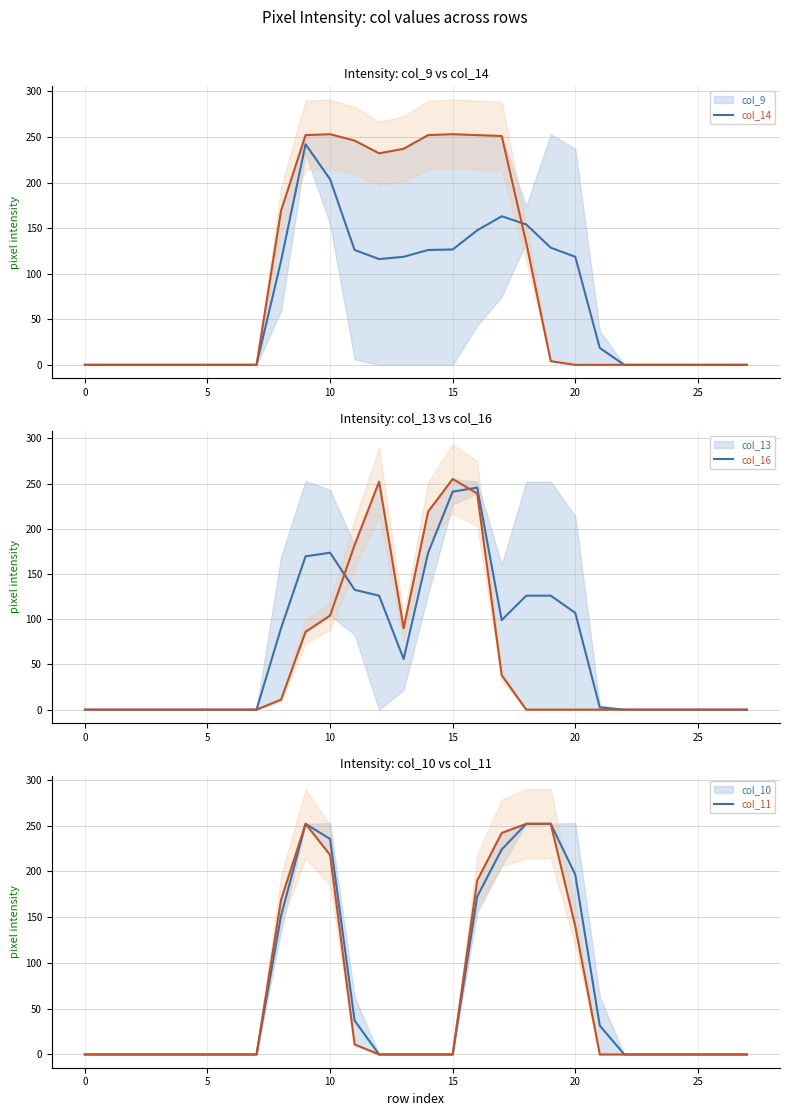

After their last crossing, which series has the higher values: col_11 or col_14?

col_11